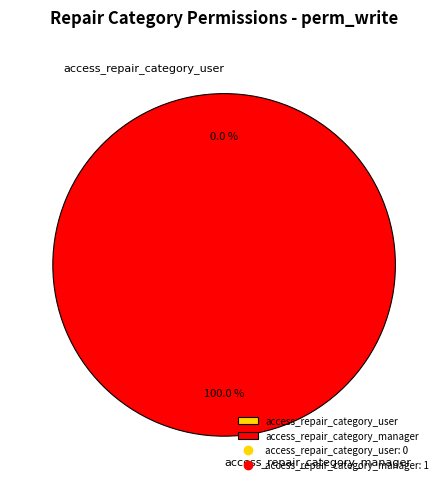

What is the change in value from access_repair_category_user to access_repair_category_manager?

+1